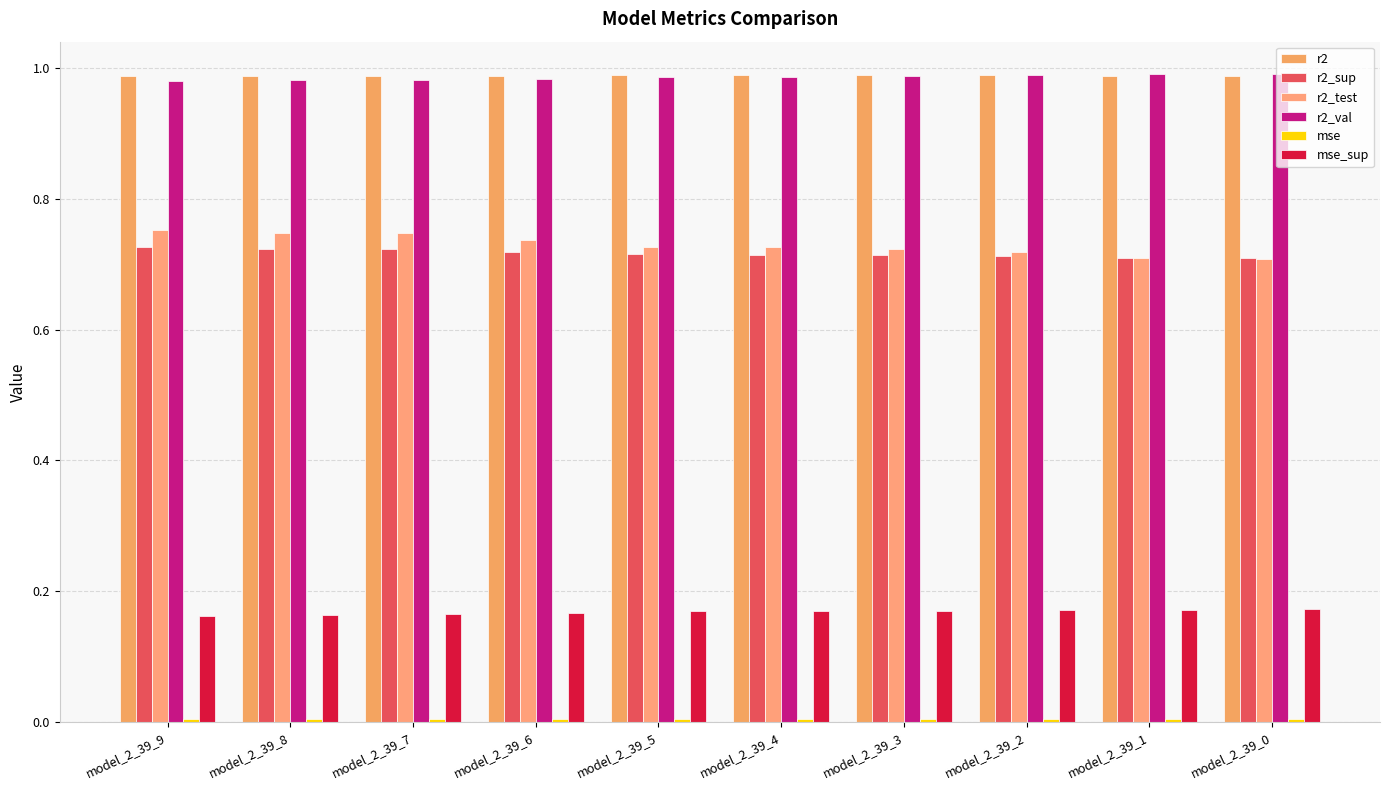

How many bars are there in total?

60